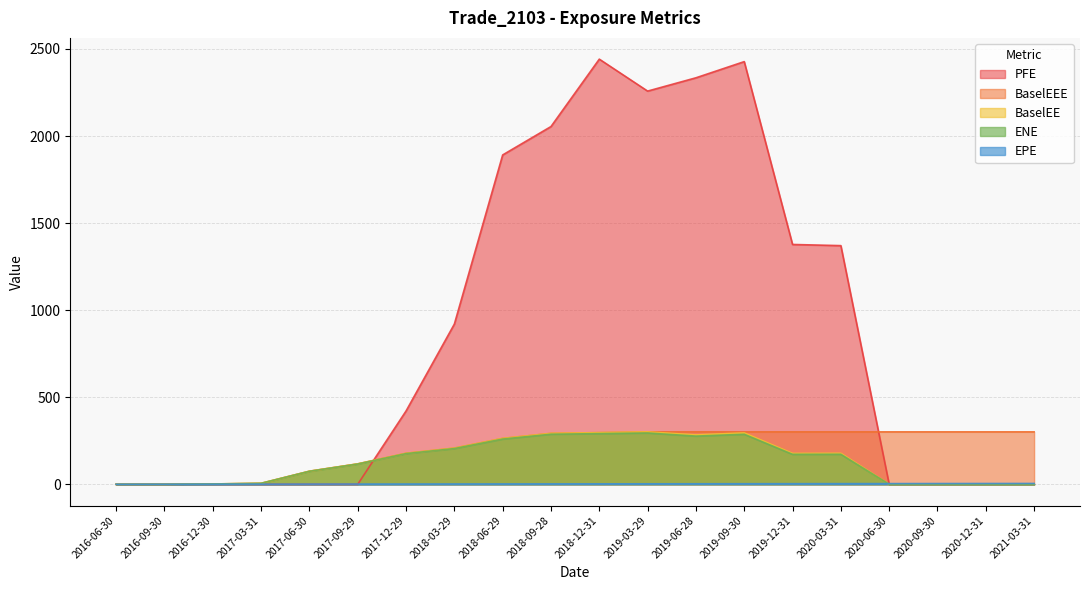

What is the difference between the second highest and second lowest values in the ENE series?

290.9